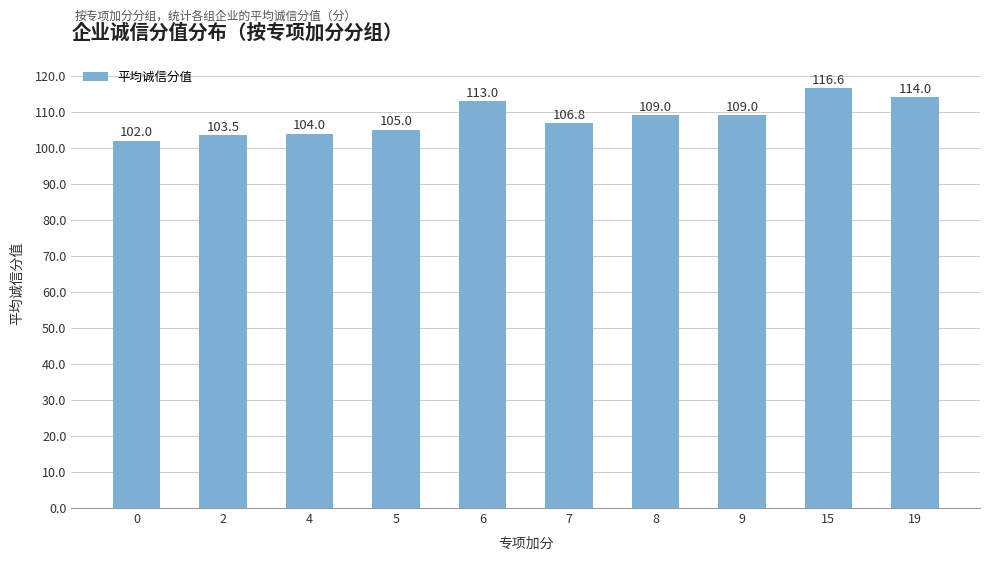

What value does the data have at 15?

116.6